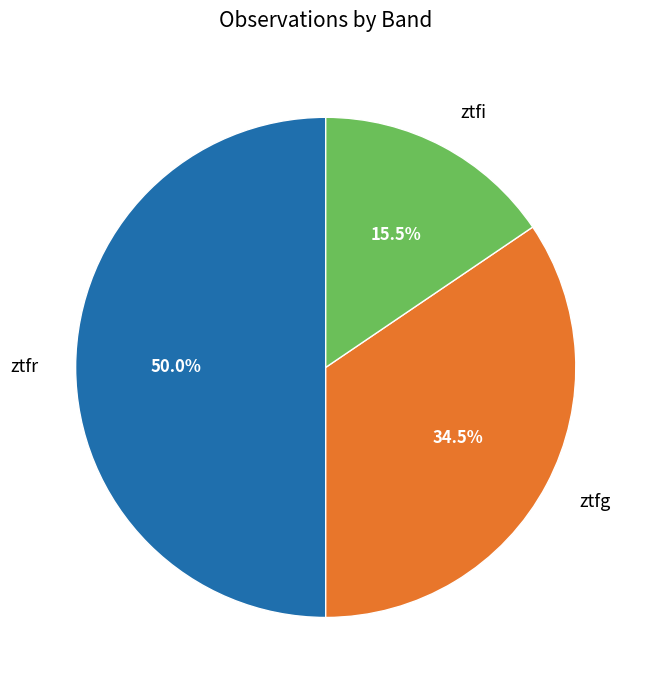

Is ztfg the majority of the pie?

No